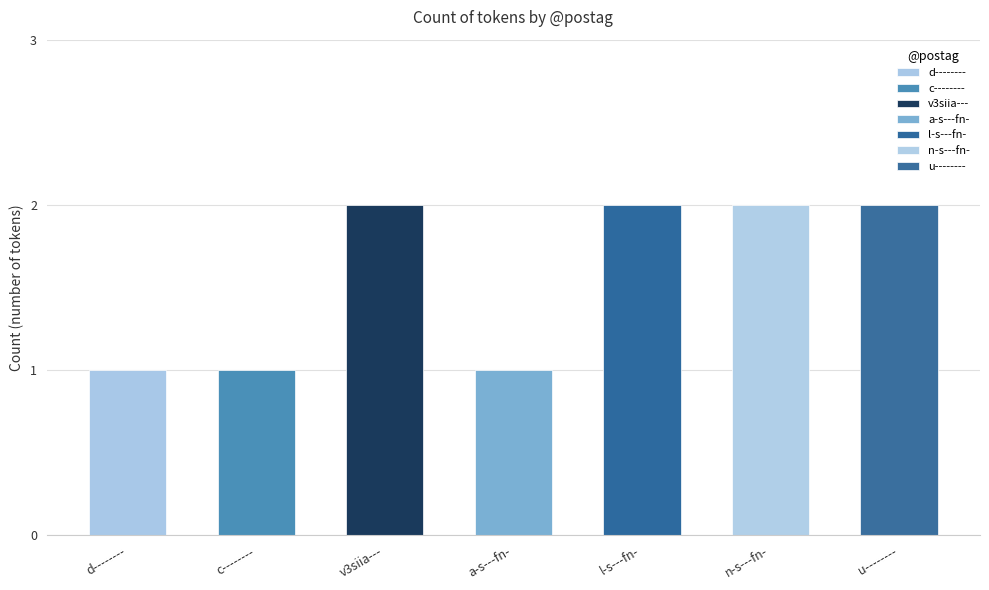

What is the ratio of the value at v3siia--- to the value at d--------?

2.0